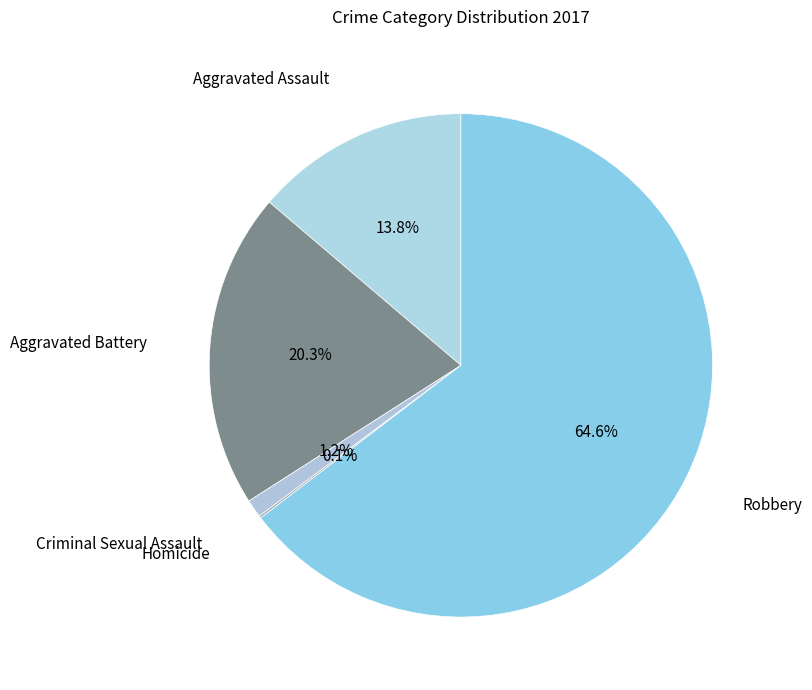

Which category has the biggest portion of the pie?

Robbery